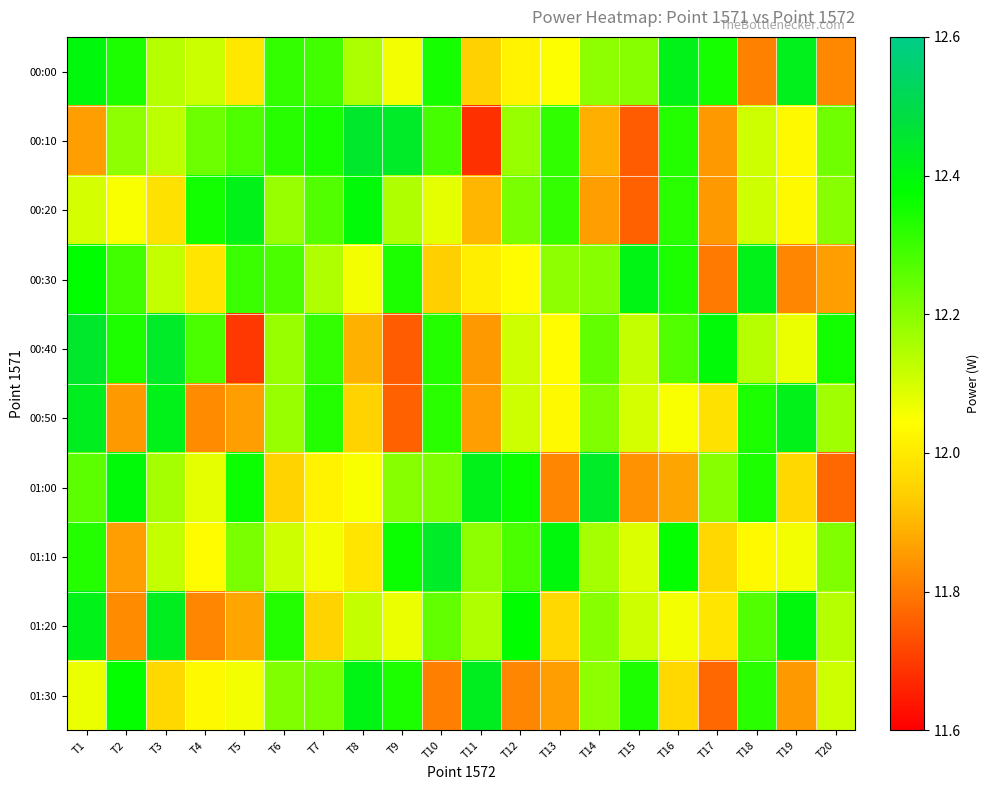

Reading right to left, extract all data points from this chart.

00:00: T20=11.8	T19=12.4	T18=11.8	T17=12.3	T16=12.4	T15=12.2	T14=12.2	T13=12.0	T12=12.0	T11=11.9	T10=12.3	T9=12.1	T8=12.2	T7=12.3	T6=12.3	T5=12.0	T4=12.1	T3=12.1	T2=12.3	T1=12.4
00:10: T20=12.2	T19=12.0	T18=12.1	T17=11.9	T16=12.3	T15=11.8	T14=11.9	T13=12.3	T12=12.2	T11=11.7	T10=12.3	T9=12.4	T8=12.4	T7=12.3	T6=12.3	T5=12.3	T4=12.2	T3=12.1	T2=12.2	T1=11.9
00:20: T20=12.2	T19=12.0	T18=12.1	T17=11.8	T16=12.3	T15=11.8	T14=11.9	T13=12.3	T12=12.2	T11=11.9	T10=12.1	T9=12.2	T8=12.4	T7=12.3	T6=12.2	T5=12.4	T4=12.3	T3=12.0	T2=12.1	T1=12.1
00:30: T20=11.9	T19=11.8	T18=12.4	T17=11.8	T16=12.3	T15=12.4	T14=12.2	T13=12.2	T12=12.0	T11=12.0	T10=11.9	T9=12.3	T8=12.1	T7=12.2	T6=12.3	T5=12.3	T4=12.0	T3=12.1	T2=12.3	T1=12.4
00:40: T20=12.3	T19=12.1	T18=12.1	T17=12.4	T16=12.3	T15=12.1	T14=12.2	T13=12.0	T12=12.1	T11=11.8	T10=12.3	T9=11.8	T8=11.9	T7=12.3	T6=12.2	T5=11.7	T4=12.3	T3=12.4	T2=12.3	T1=12.4
00:50: T20=12.2	T19=12.4	T18=12.3	T17=12.0	T16=12.1	T15=12.1	T14=12.2	T13=12.0	T12=12.1	T11=11.9	T10=12.3	T9=11.8	T8=11.9	T7=12.3	T6=12.2	T5=11.9	T4=11.8	T3=12.4	T2=11.8	T1=12.4
01:00: T20=11.8	T19=12.0	T18=12.3	T17=12.2	T16=11.9	T15=11.8	T14=12.4	T13=11.8	T12=12.4	T11=12.4	T10=12.2	T9=12.2	T8=12.1	T7=12.0	T6=11.9	T5=12.4	T4=12.1	T3=12.2	T2=12.4	T1=12.3
01:10: T20=12.2	T19=12.1	T18=12.0	T17=12.0	T16=12.4	T15=12.1	T14=12.2	T13=12.4	T12=12.3	T11=12.2	T10=12.4	T9=12.4	T8=12.0	T7=12.1	T6=12.1	T5=12.2	T4=12.0	T3=12.1	T2=11.9	T1=12.3
01:20: T20=12.1	T19=12.4	T18=12.3	T17=12.0	T16=12.1	T15=12.1	T14=12.2	T13=12.0	T12=12.4	T11=12.2	T10=12.2	T9=12.1	T8=12.1	T7=11.9	T6=12.3	T5=11.9	T4=11.8	T3=12.4	T2=11.8	T1=12.4
01:30: T20=12.1	T19=11.8	T18=12.3	T17=11.8	T16=12.0	T15=12.3	T14=12.2	T13=11.9	T12=11.8	T11=12.4	T10=11.8	T9=12.3	T8=12.4	T7=12.2	T6=12.2	T5=12.1	T4=12.0	T3=12.0	T2=12.4	T1=12.1